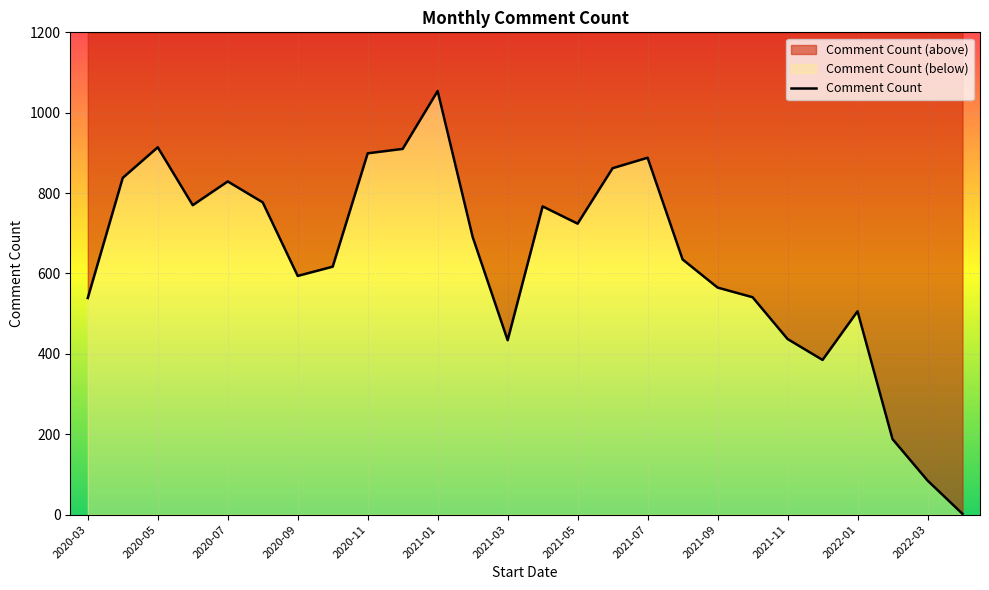

What is the approximate value at 15, to the nearest 50?

850